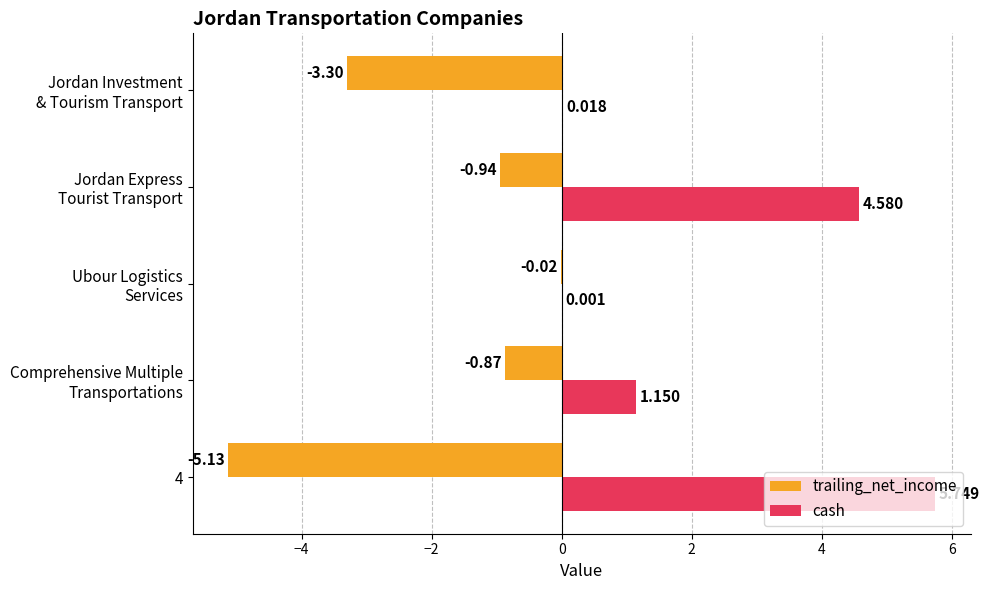

How many data points does each series have?

5